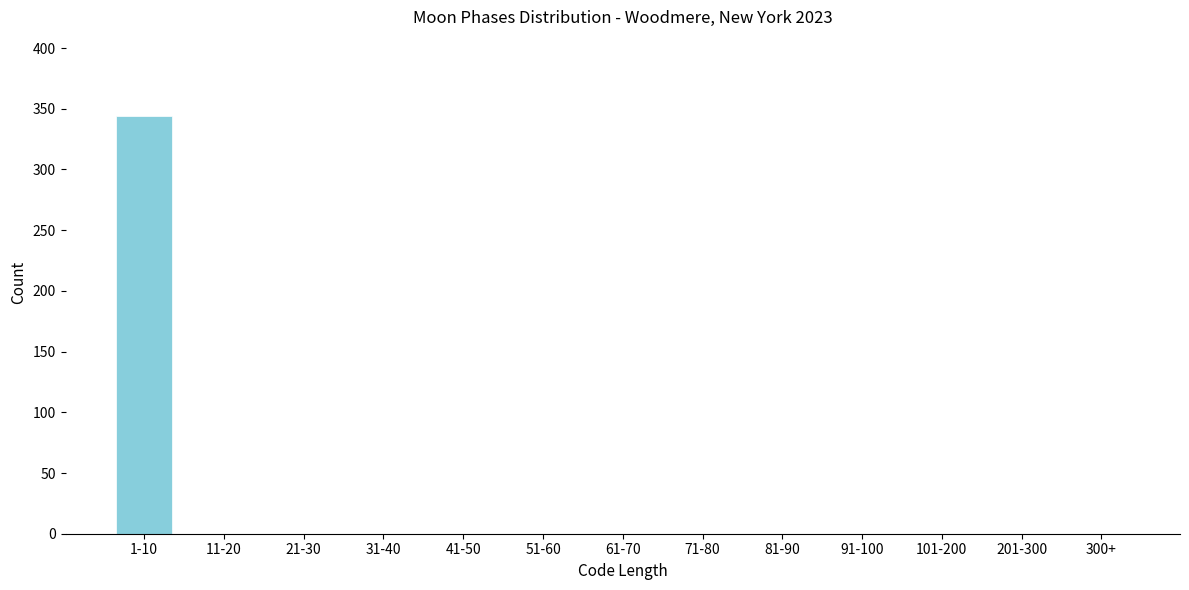

Reading right to left, transcribe all the data shown in this chart.

300+=0	201-300=0	101-200=0	91-100=0	81-90=0	71-80=0	61-70=0	51-60=0	41-50=0	31-40=0	21-30=0	11-20=0	1-10=344